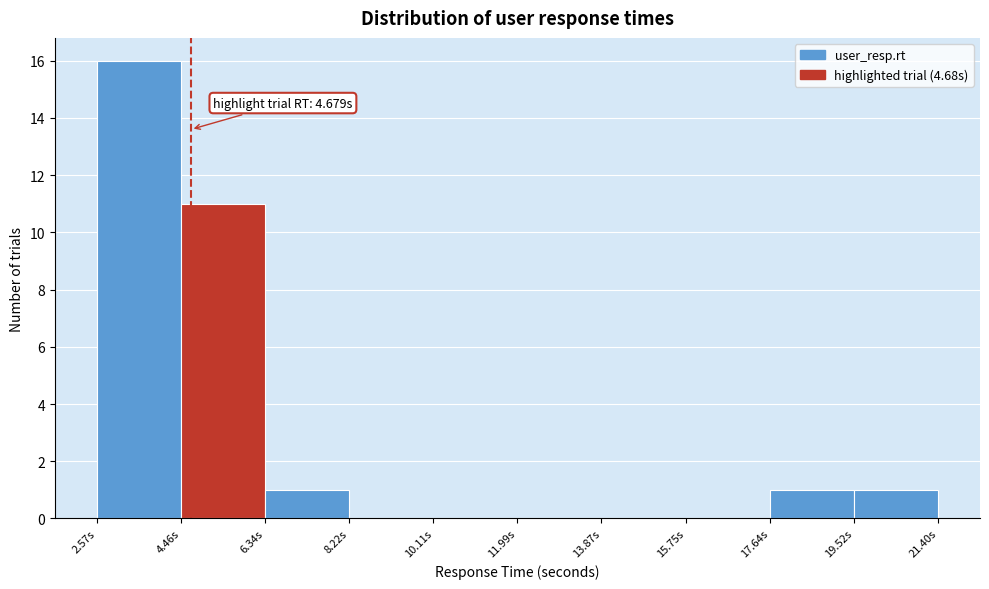

Which range on the x-axis has the tallest bar?

2.6 to 4.4